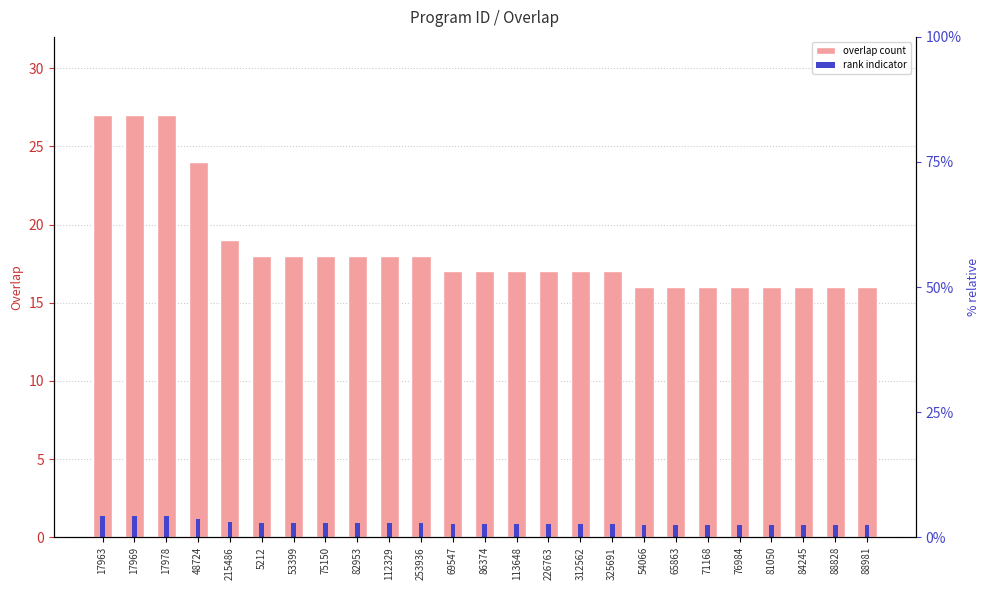

Is the value of overlap count at 71168 greater than the value of rank indicator at 88981?

Yes